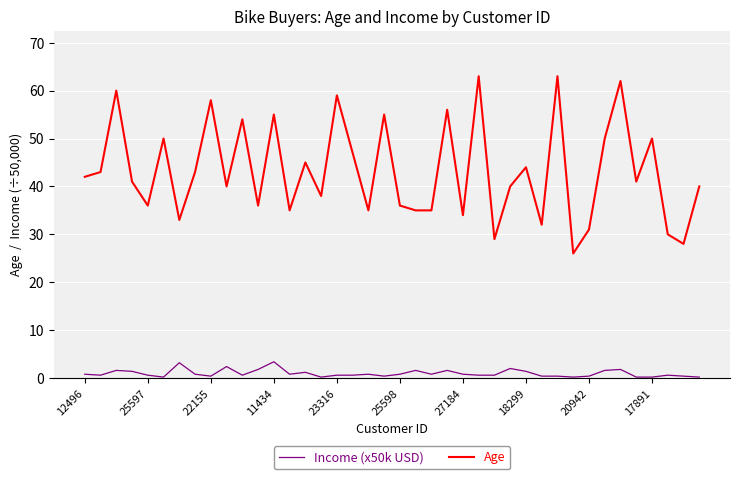

Which series has the largest total across all categories?

Age